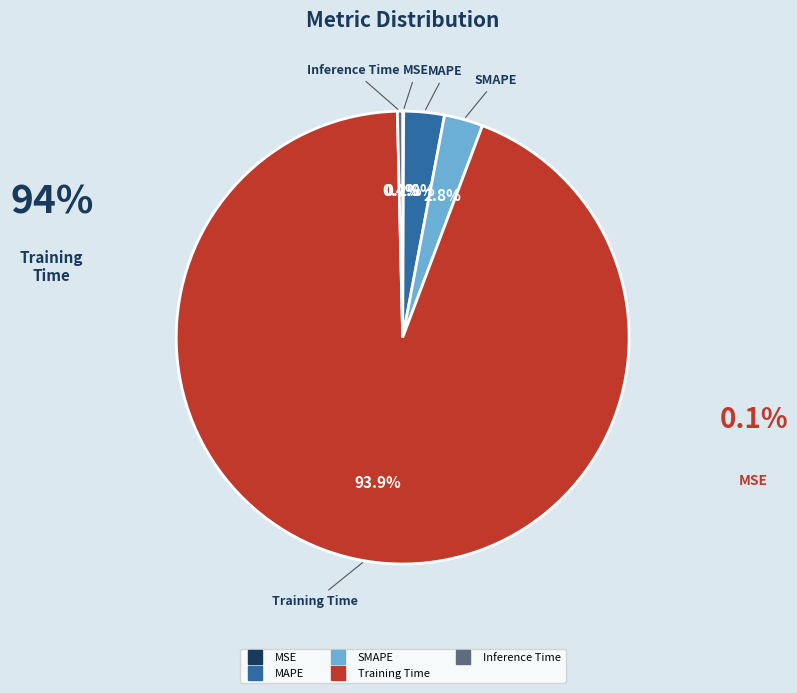

What portion of the pie excludes MAPE?

97.1%